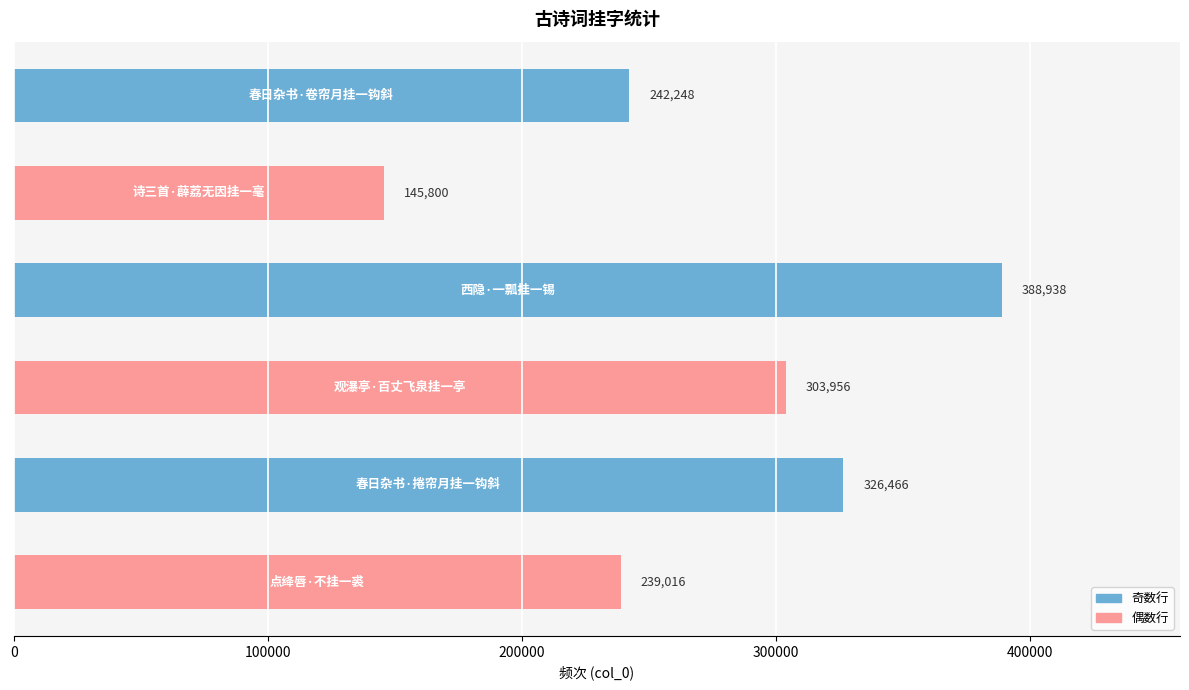

Reading top to bottom, transcribe all the data shown in this chart.

242248	145800	388938	303956	326466	239016